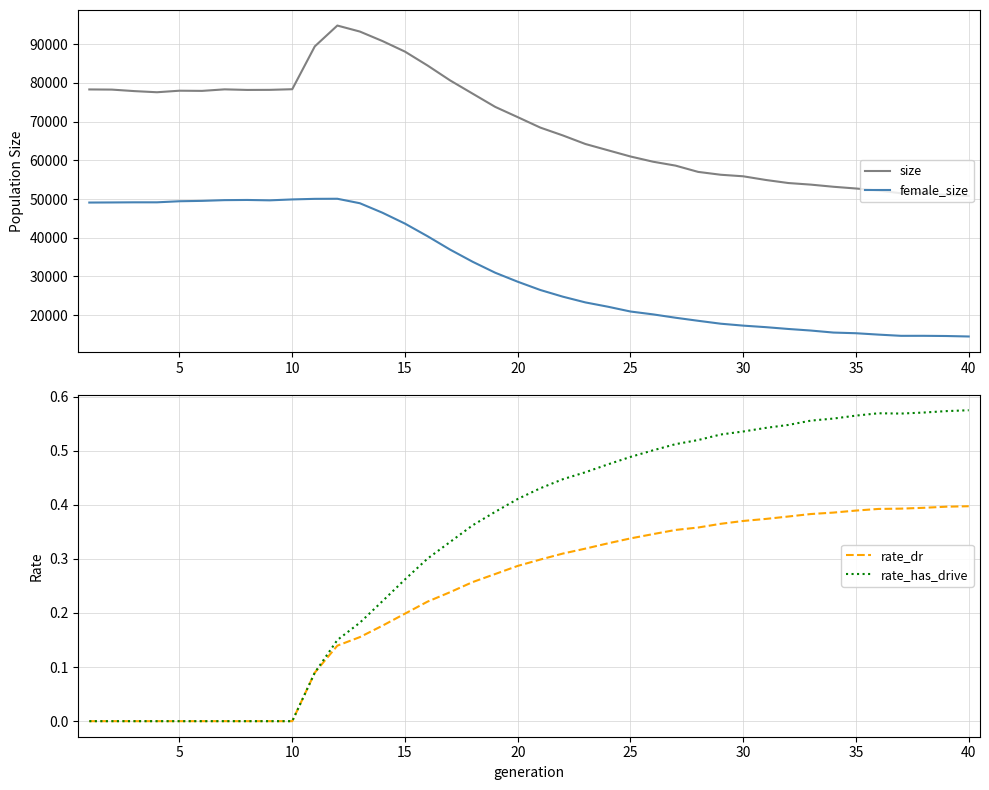

True or false: female_size and size cross at least once.

False